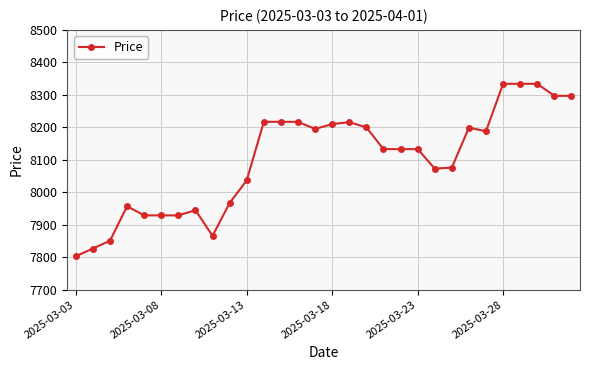

What is the difference between the second highest and second lowest values?

507